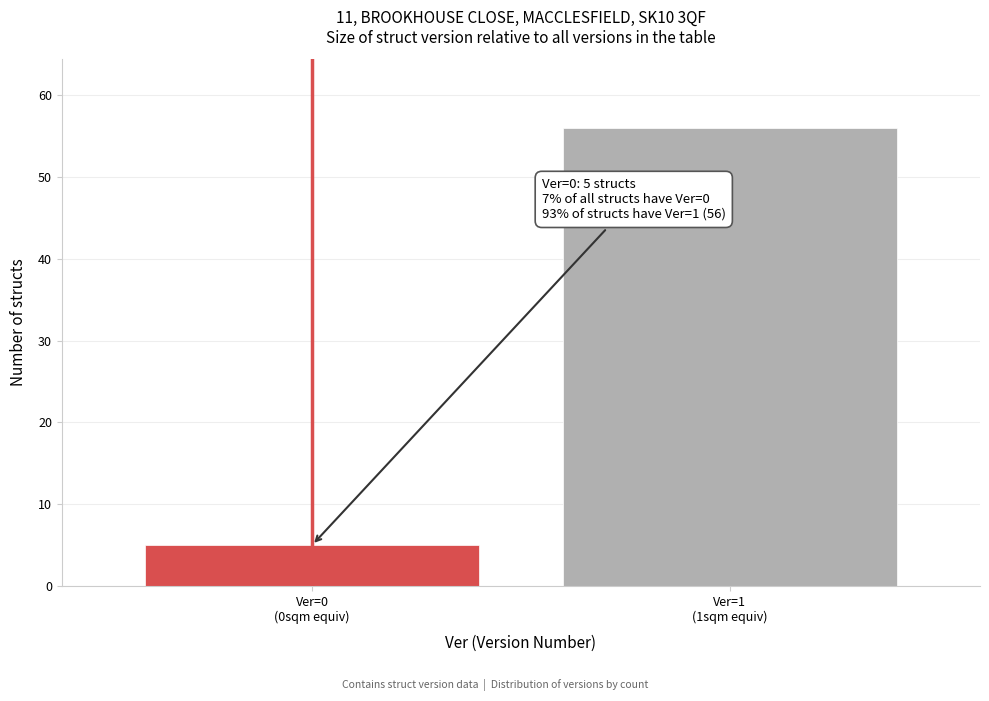

Reading right to left, what are all the values shown in this chart?

56	5